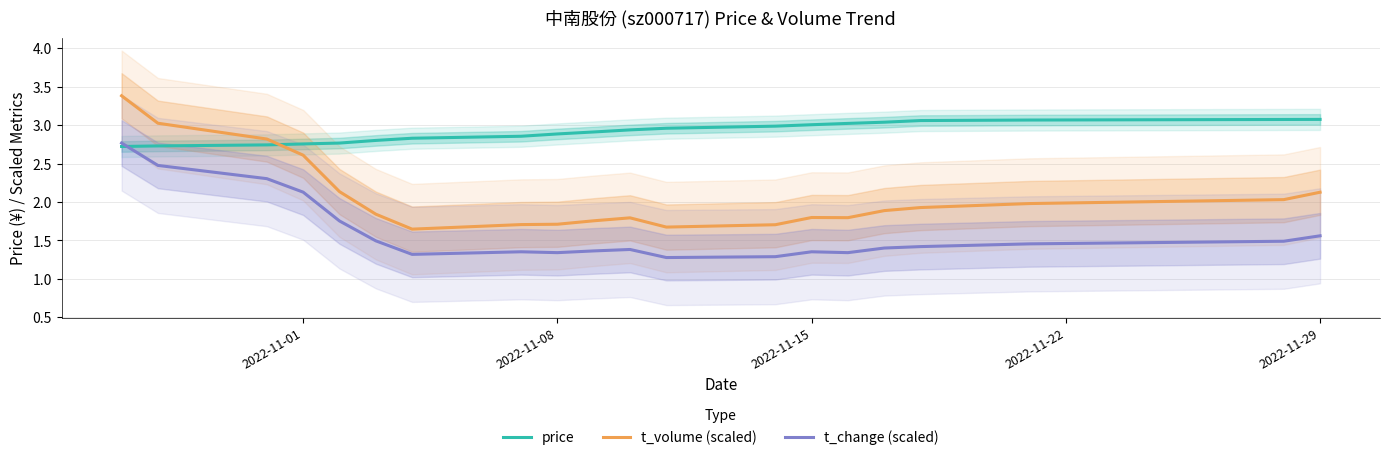

How many times do t_volume (scaled) and price cross each other?

1